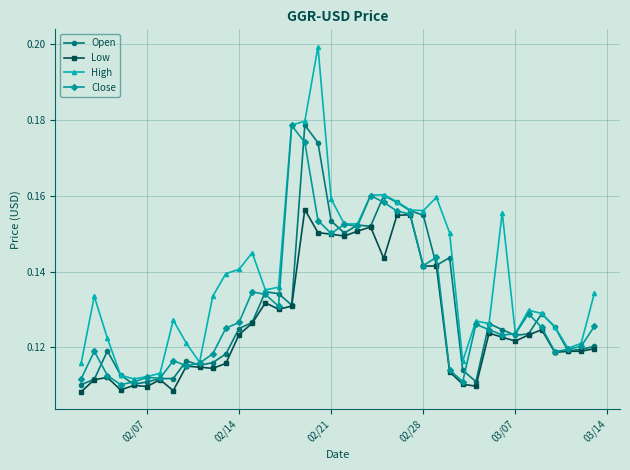

At how many categories does at least one series exceed 0?

40